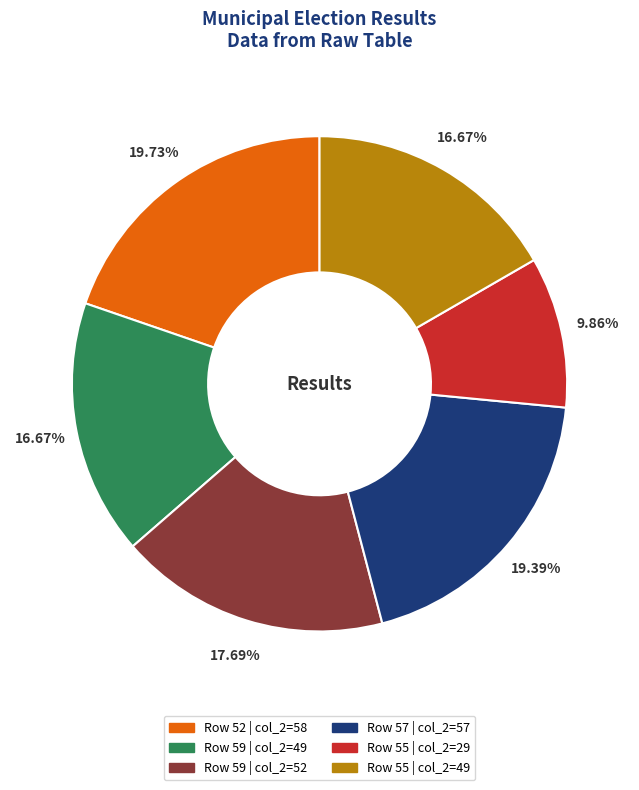

Is there any slice that represents more than half of the pie?

No